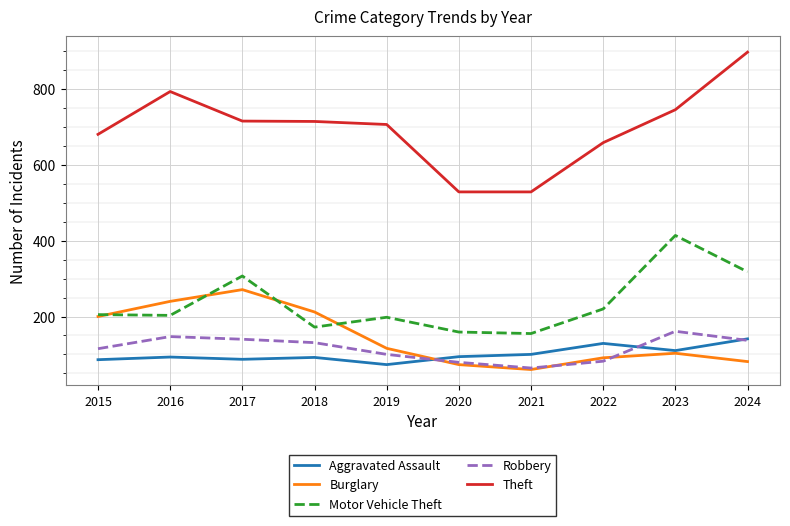

At 2018, list the series in order from largest to smallest.

Theft, Burglary, Motor Vehicle Theft, Robbery, Aggravated Assault